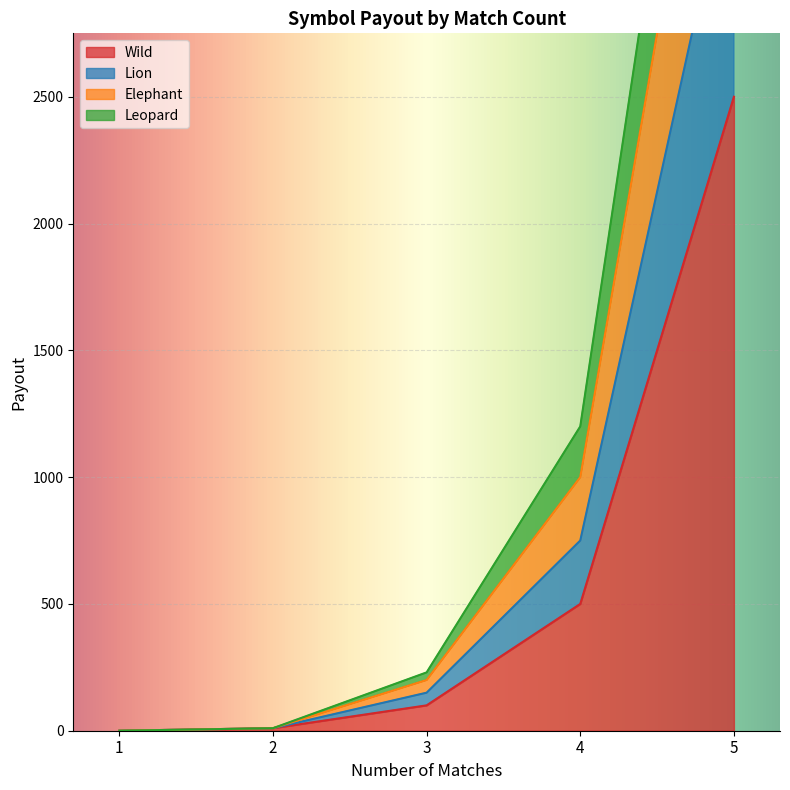

How many distinct data groups are displayed?

4